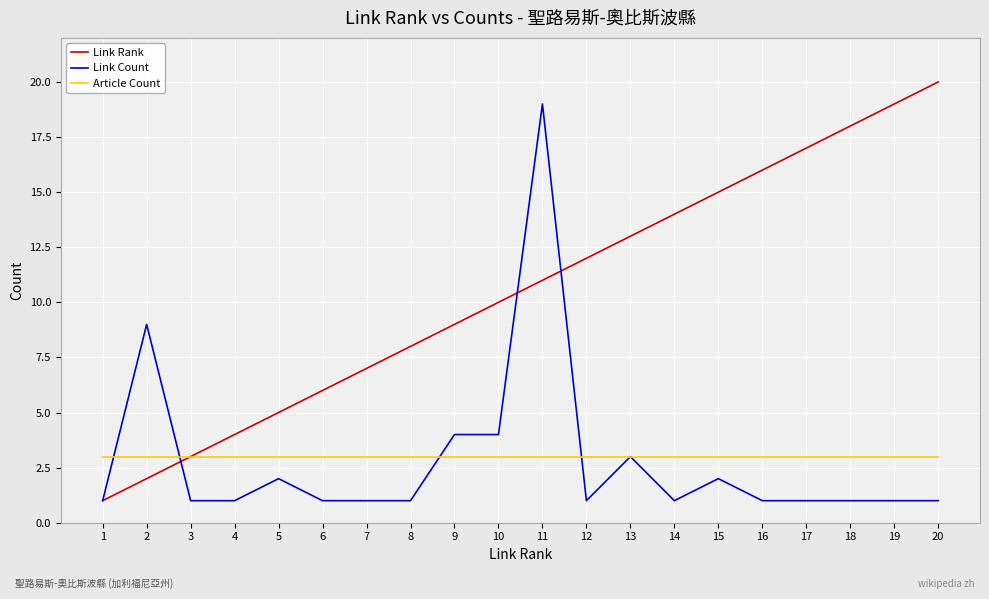

What is the difference between the Link Rank values at 9 and 12?

3